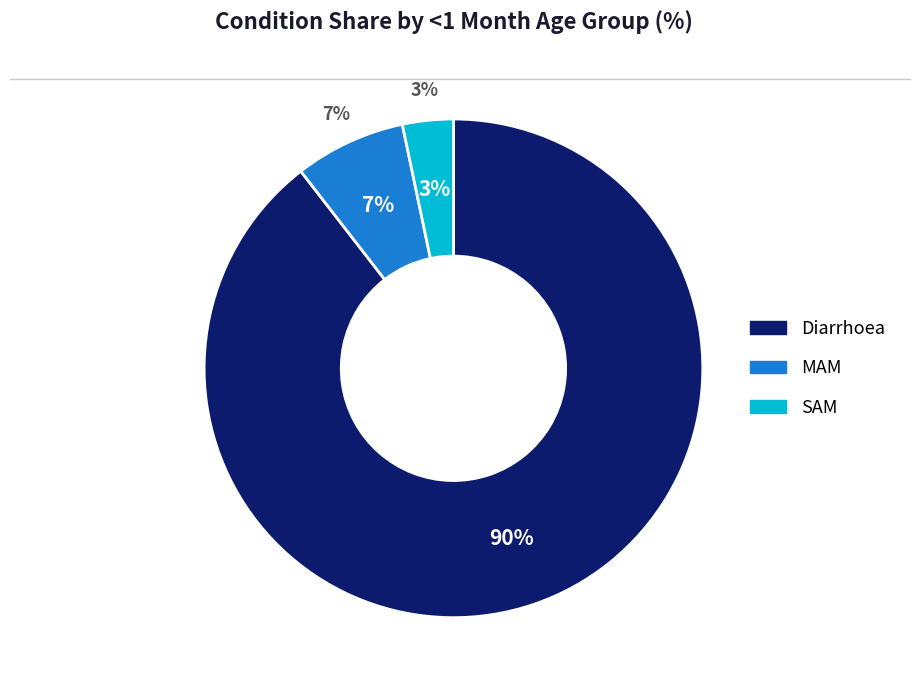

To the nearest percent, what is the average slice percentage?

33%